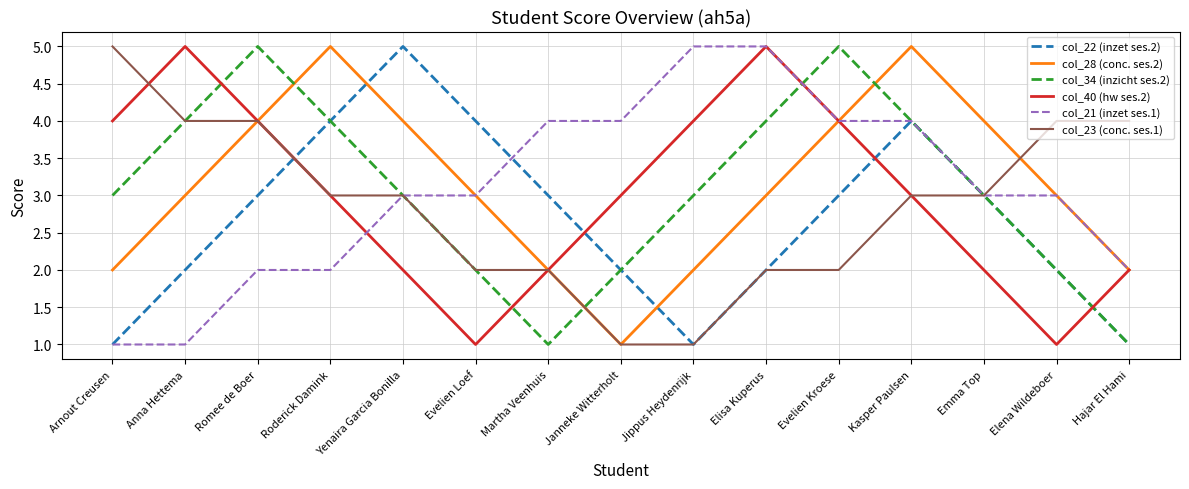

In col_28 (conc. ses.2), how many points are lower than both neighbors (excluding endpoints)?

1